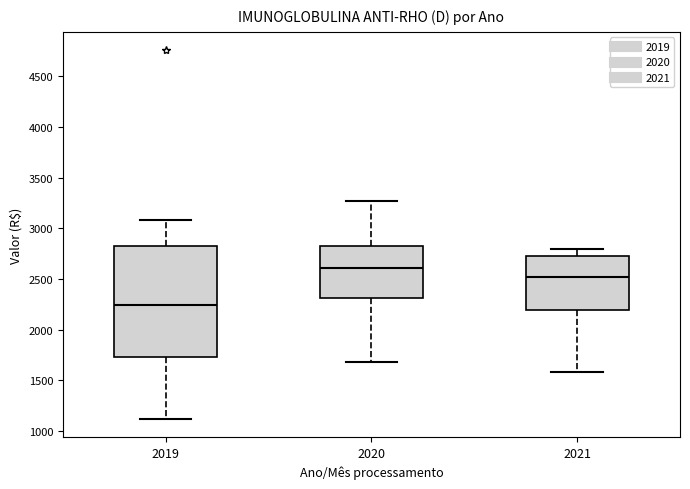

Where does the upper whisker of the box at x = 2021 end on the y-axis? The values are not printed on the chart, so give them approximately, as read against the axis.

2800